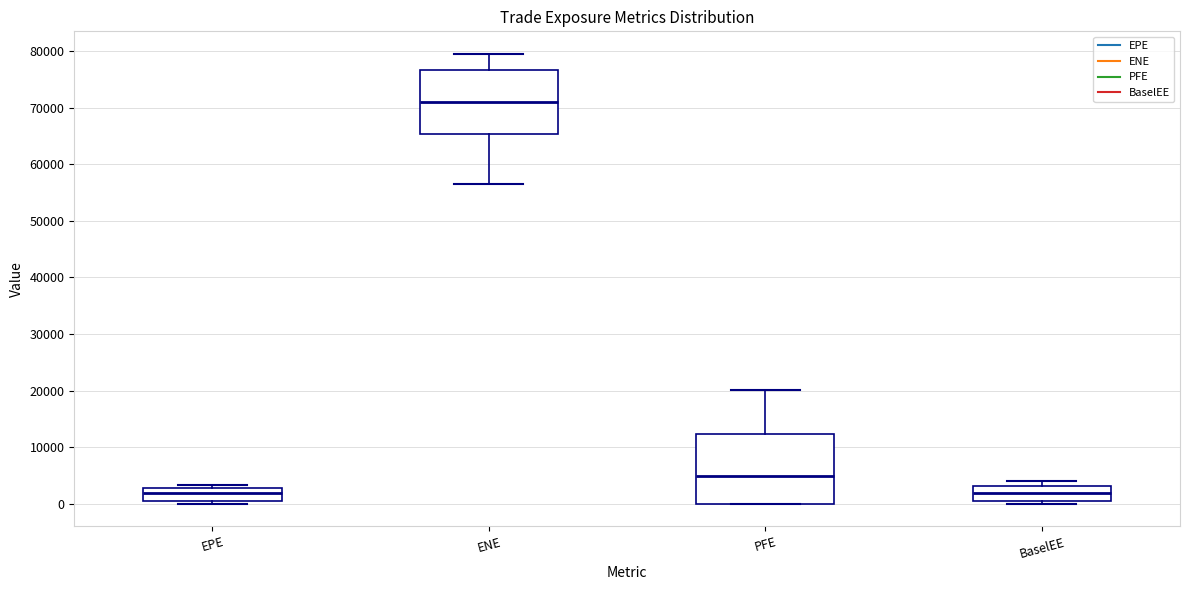

Which box's median line is the highest?

ENE